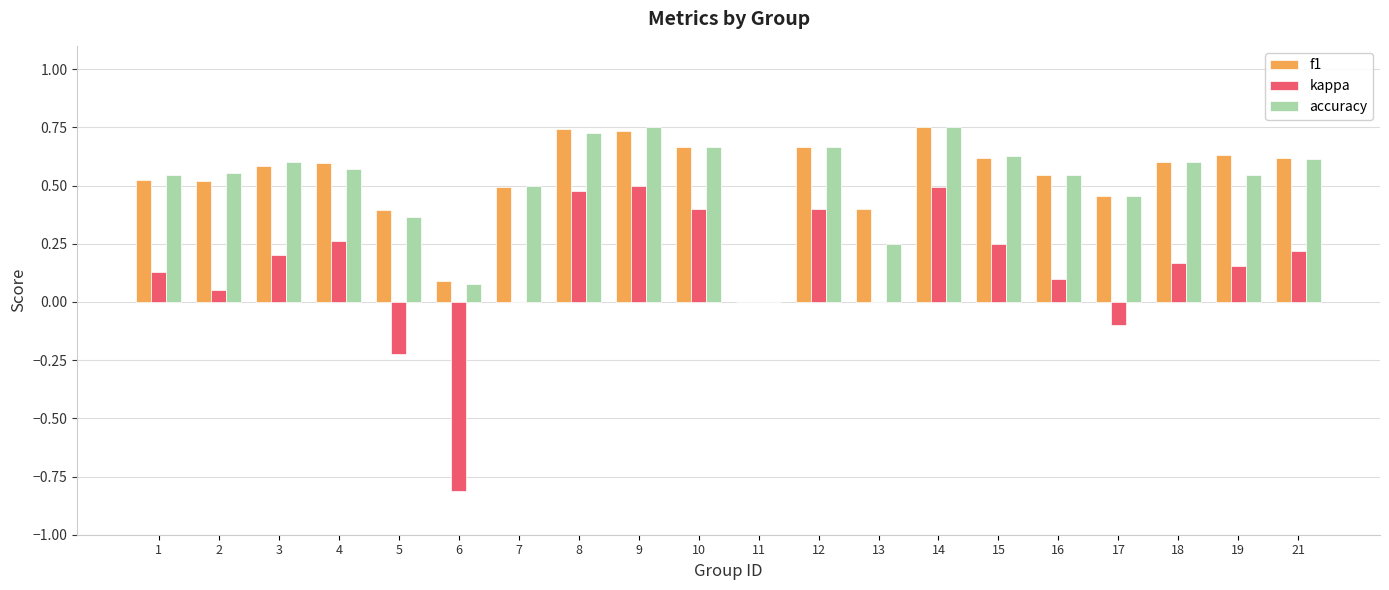

How many values in f1 are above zero?

19